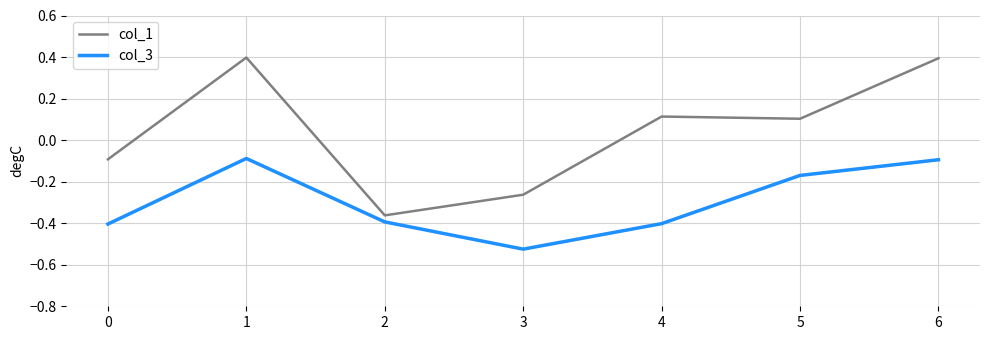

Which label corresponds to the smallest value in the chart?

3